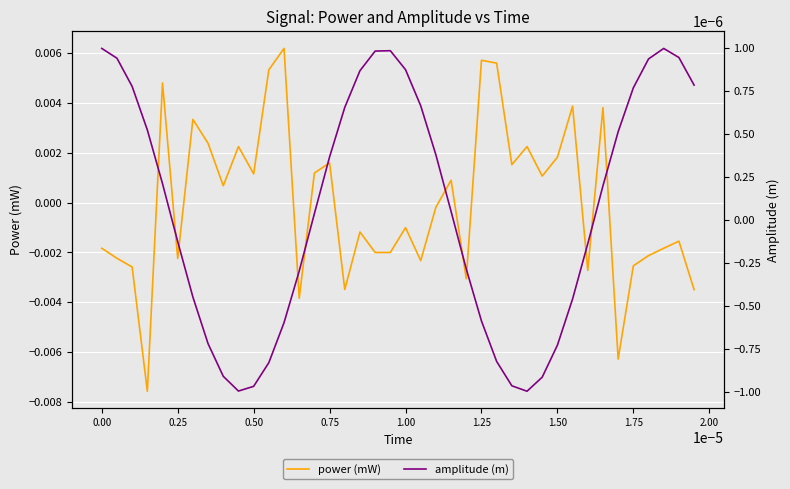

What position from the left is 1.25?

26